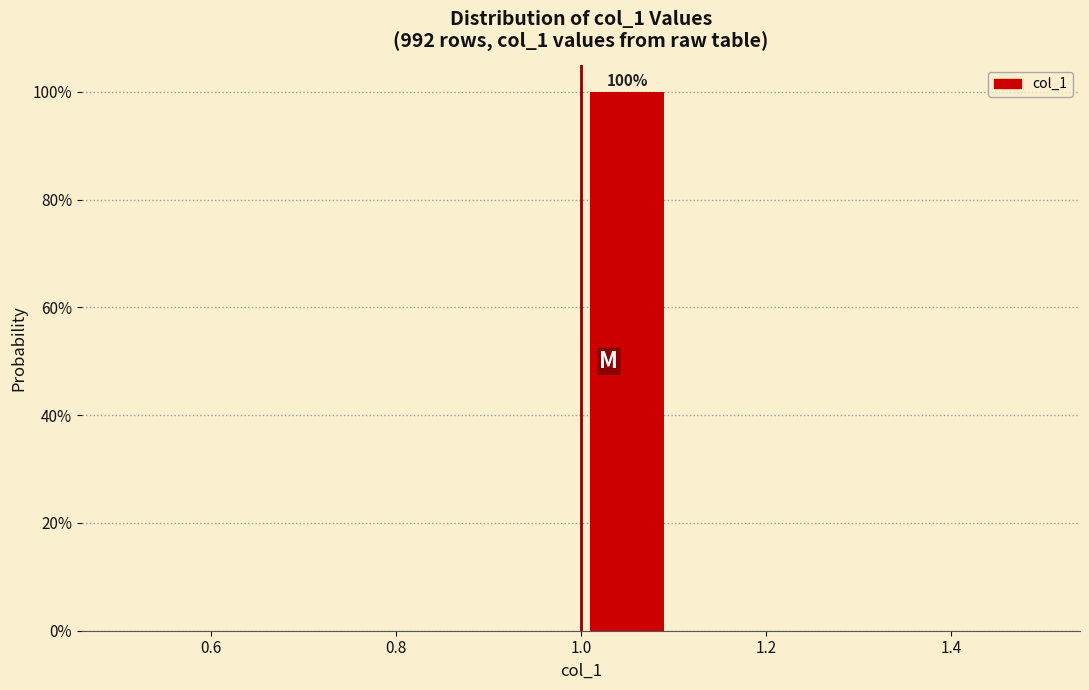

Which range on the x-axis has the tallest bar?

1.0 to 1.1